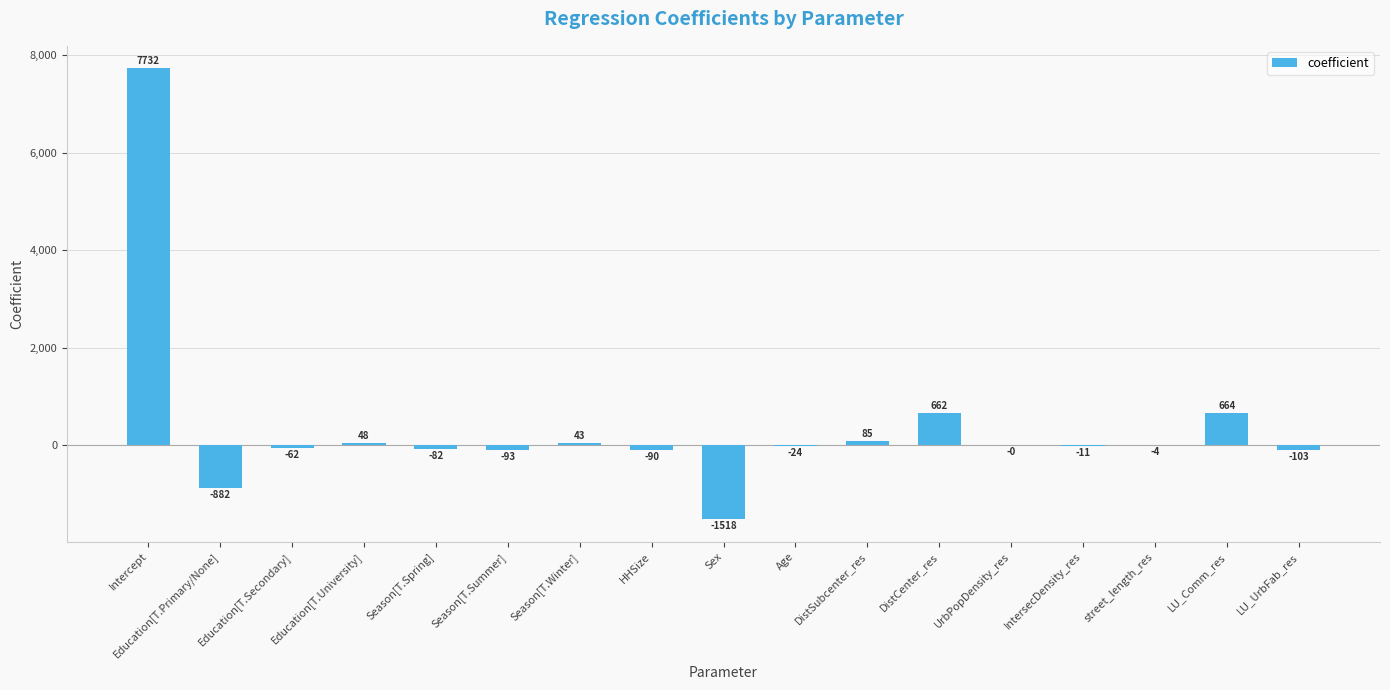

Between Education[T.Secondary] and LU_UrbFab_res, which is larger?

Education[T.Secondary]